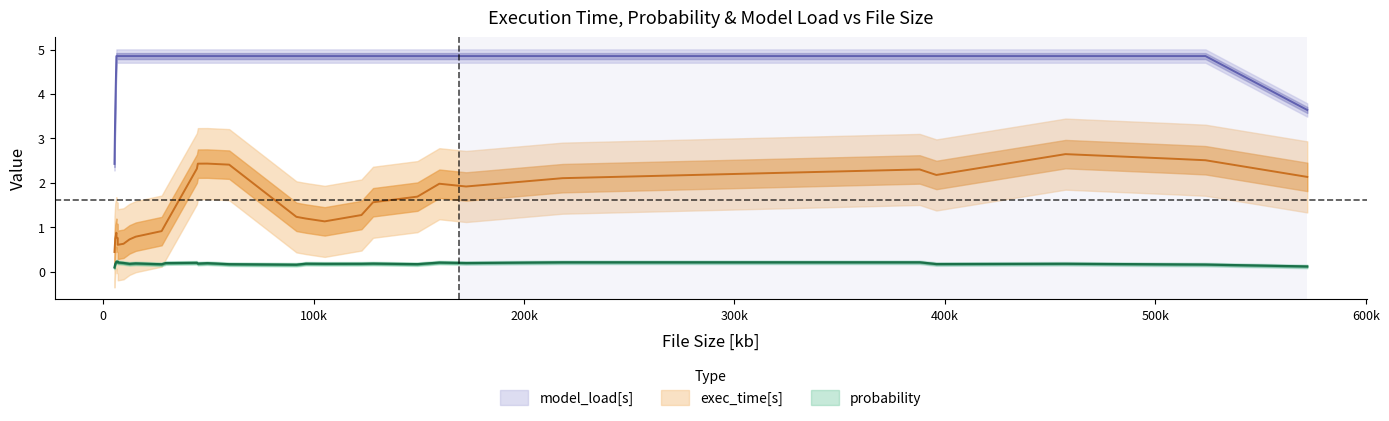

At how many categories does at least one series exceed 3?

30